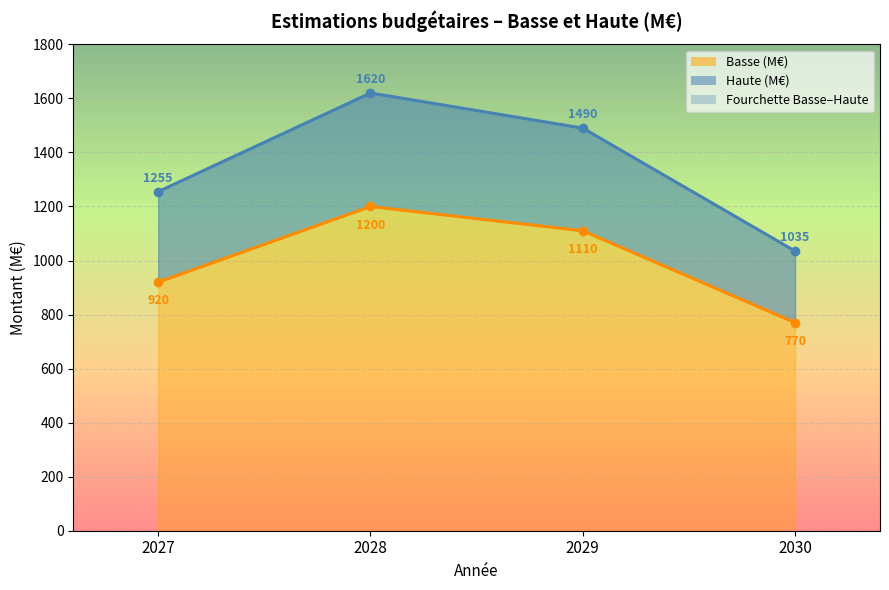

What is the minimum value shown in the chart?

770